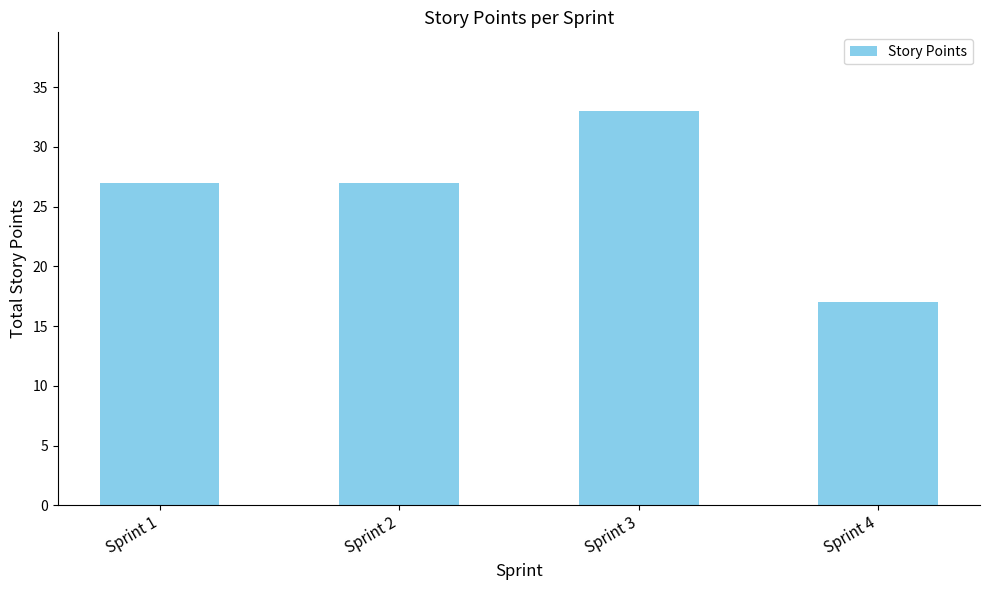

The chart shows a value of 6 at Sprint 4. True or false?

False